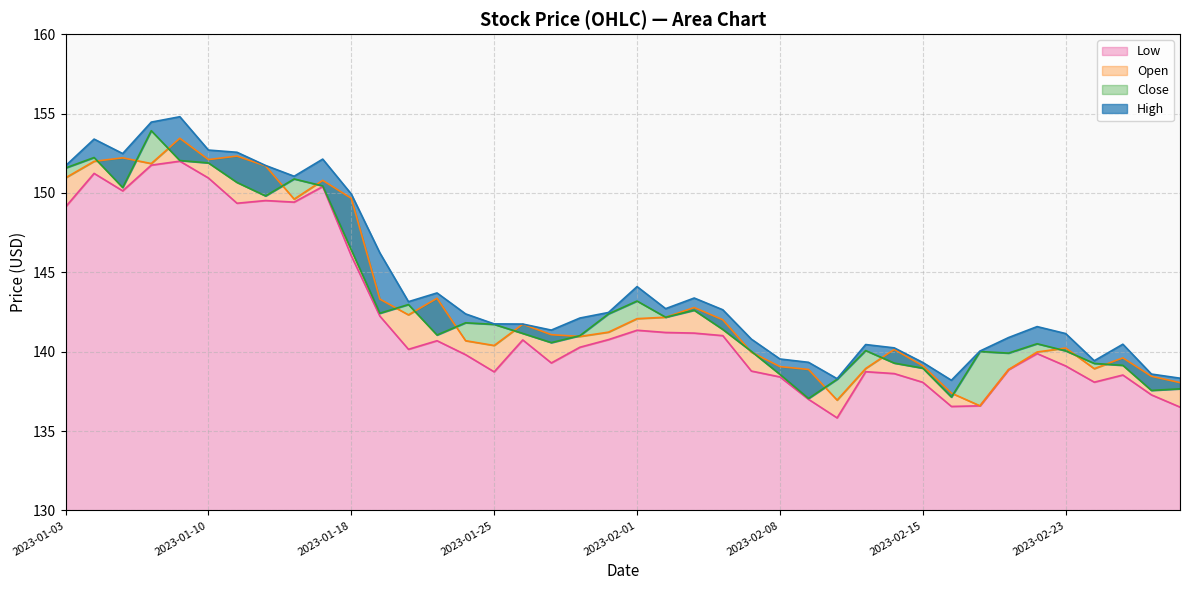

What are all the series names shown in the legend?

Low, Open, Close, High